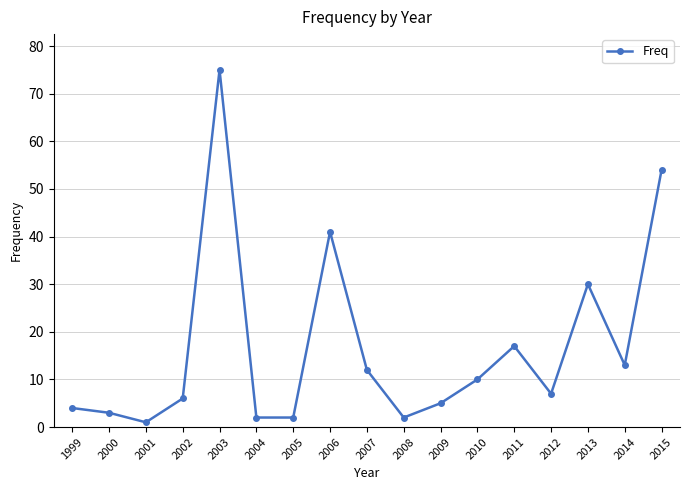

What is the ratio of the value at 2010 to the value at 2002?

1.7